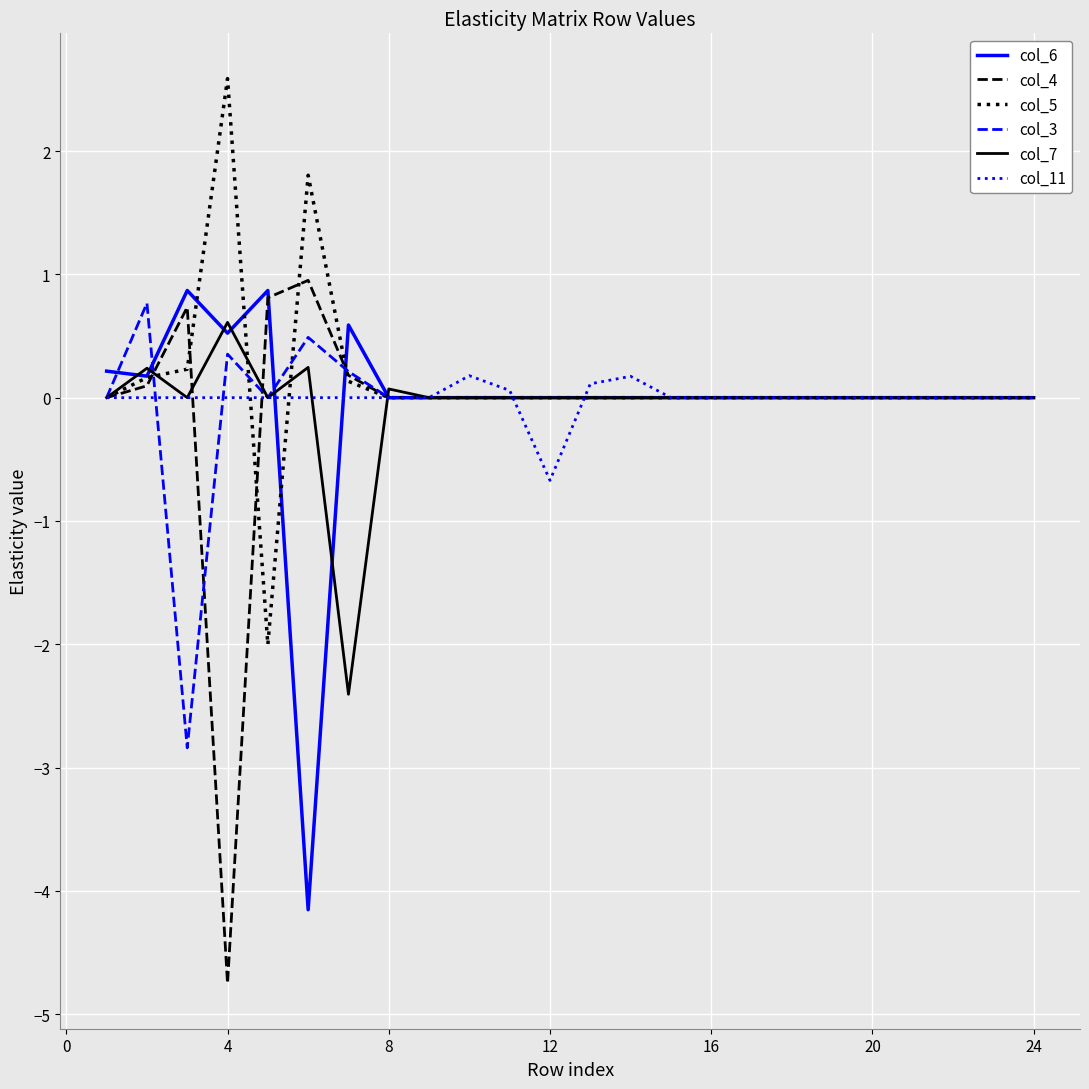

What is the lowest value of the col_7 series?

-2.4